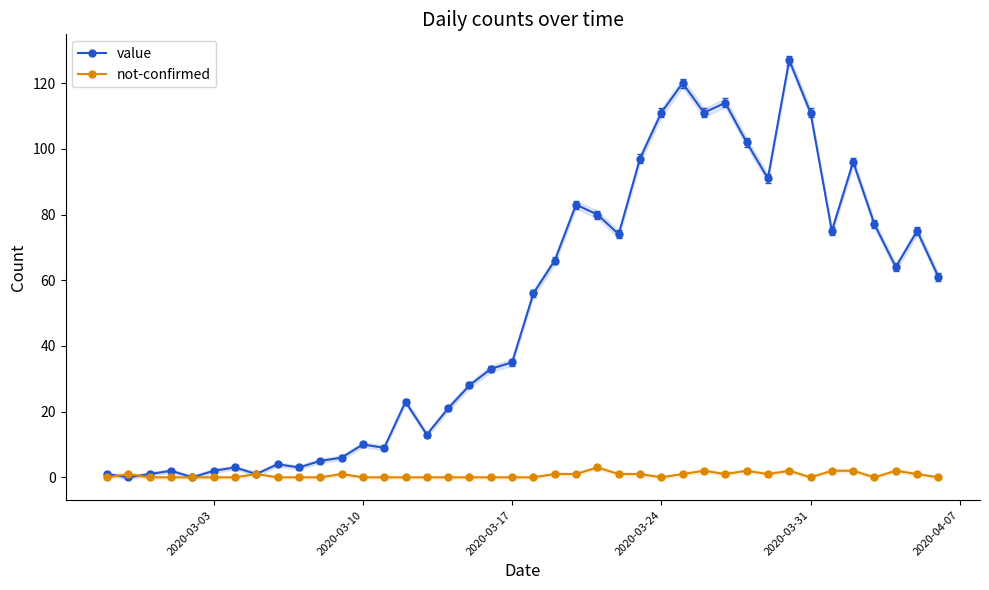

True or false: not-confirmed has more than 2 points higher than both neighbors.

True